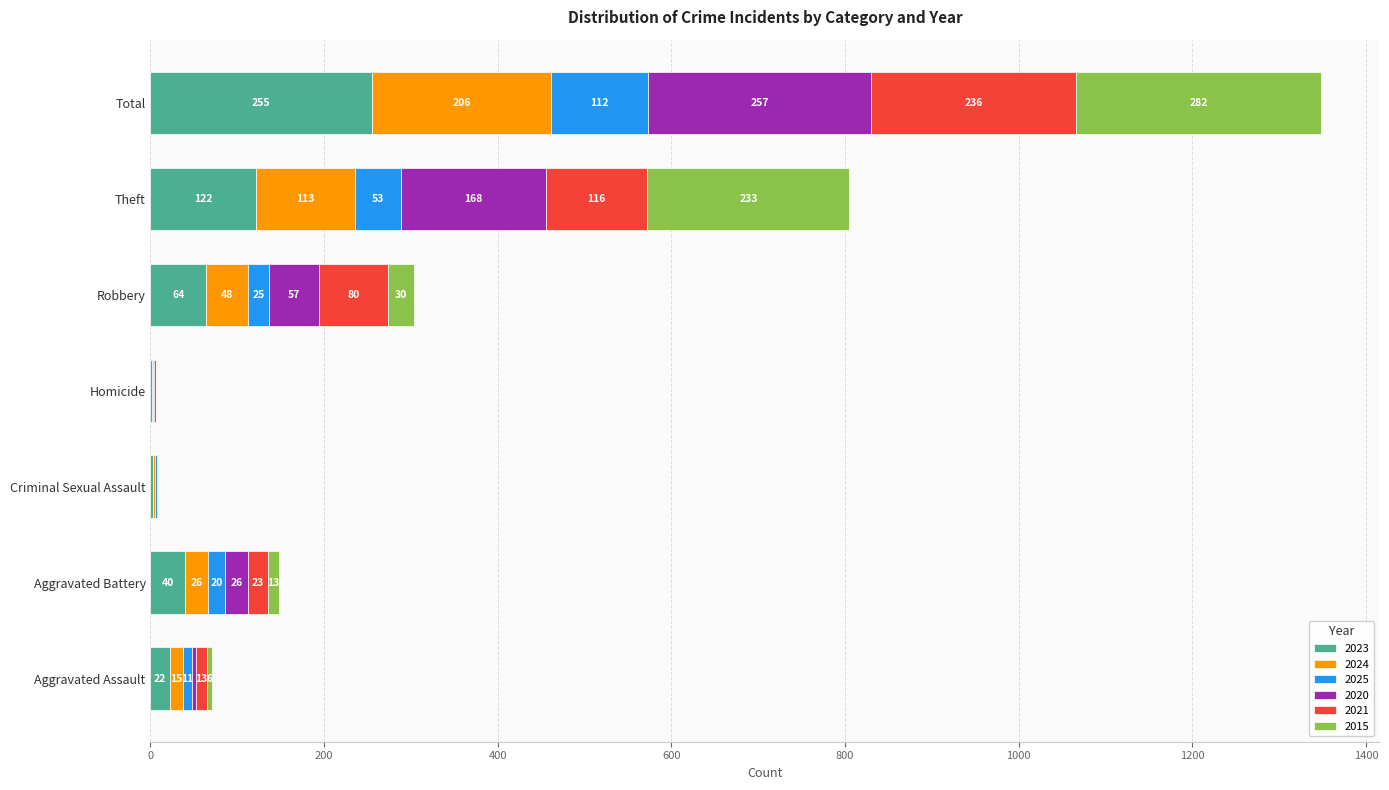

What is the total value across all series at Criminal Sexual Assault?

9